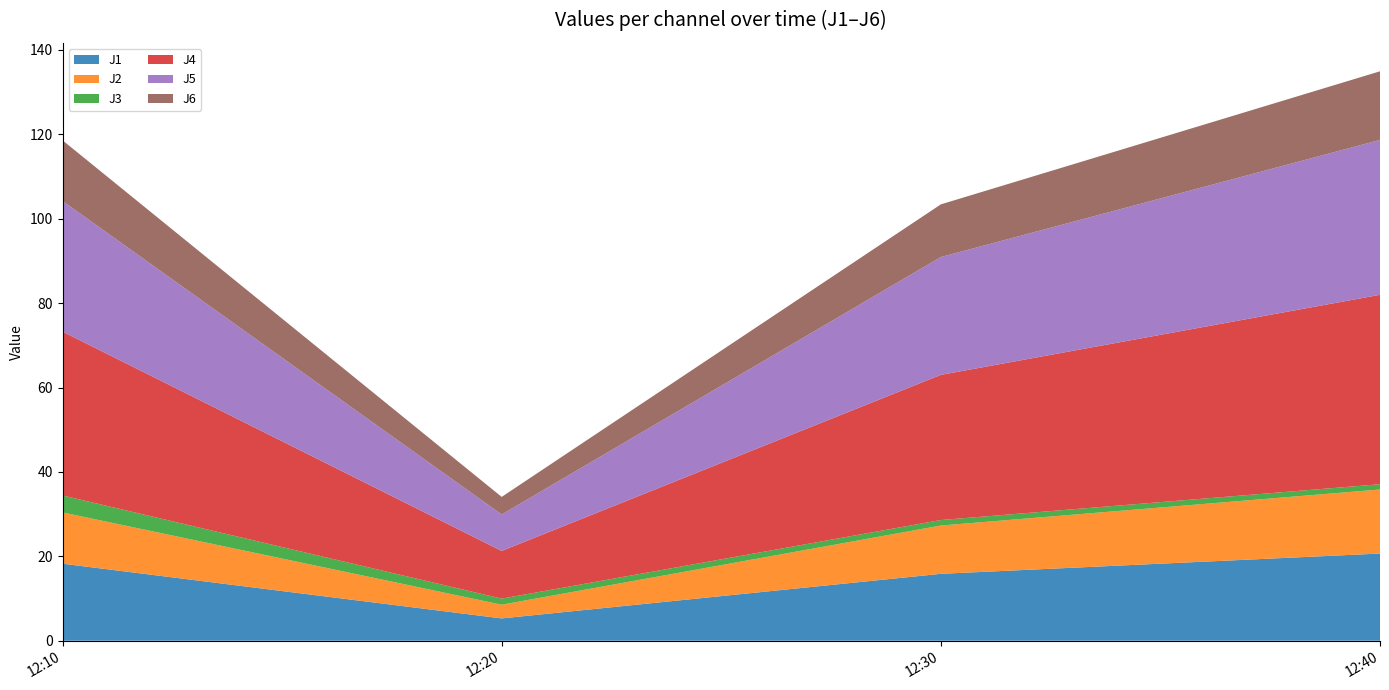

Reading left to right, transcribe all the data shown in this chart.

J1: 2023-12-17 12:10:00=18.3	2023-12-17 12:20:00=5.3	2023-12-17 12:30:00=15.9	2023-12-17 12:40:00=20.7
J2: 2023-12-17 12:10:00=12.2	2023-12-17 12:20:00=3.3	2023-12-17 12:30:00=11.4	2023-12-17 12:40:00=15.2
J3: 2023-12-17 12:10:00=4.0	2023-12-17 12:20:00=1.4	2023-12-17 12:30:00=1.3	2023-12-17 12:40:00=1.2
J4: 2023-12-17 12:10:00=38.8	2023-12-17 12:20:00=11.3	2023-12-17 12:30:00=34.4	2023-12-17 12:40:00=44.9
J5: 2023-12-17 12:10:00=31.0	2023-12-17 12:20:00=8.6	2023-12-17 12:30:00=27.9	2023-12-17 12:40:00=36.7
J6: 2023-12-17 12:10:00=14.4	2023-12-17 12:20:00=4.2	2023-12-17 12:30:00=12.5	2023-12-17 12:40:00=16.3